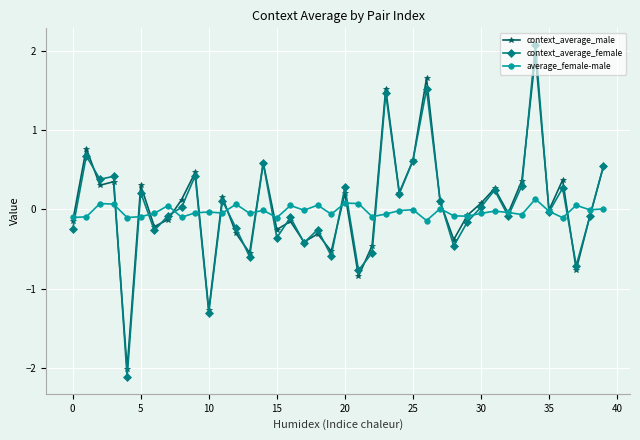

What is the value of the average_female-male point at the 20th from the left?

-0.1